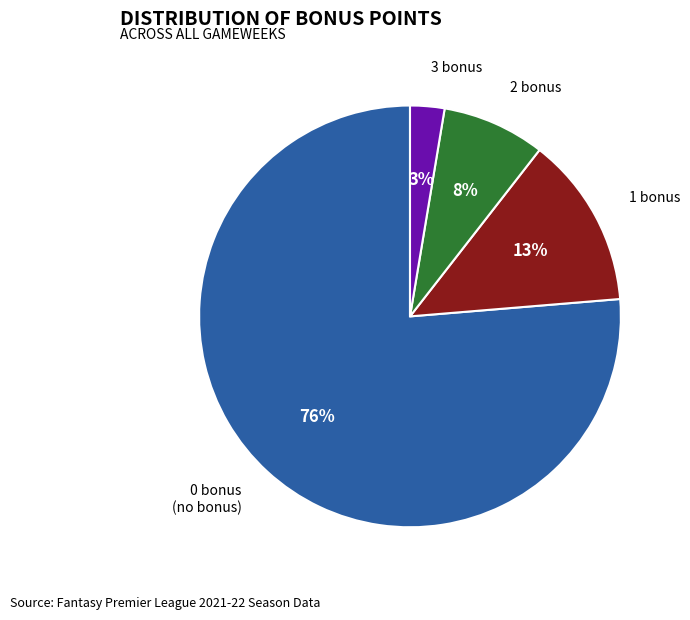

Rank the categories by value from highest to lowest.

0 bonus, 1 bonus, 2 bonus, 3 bonus